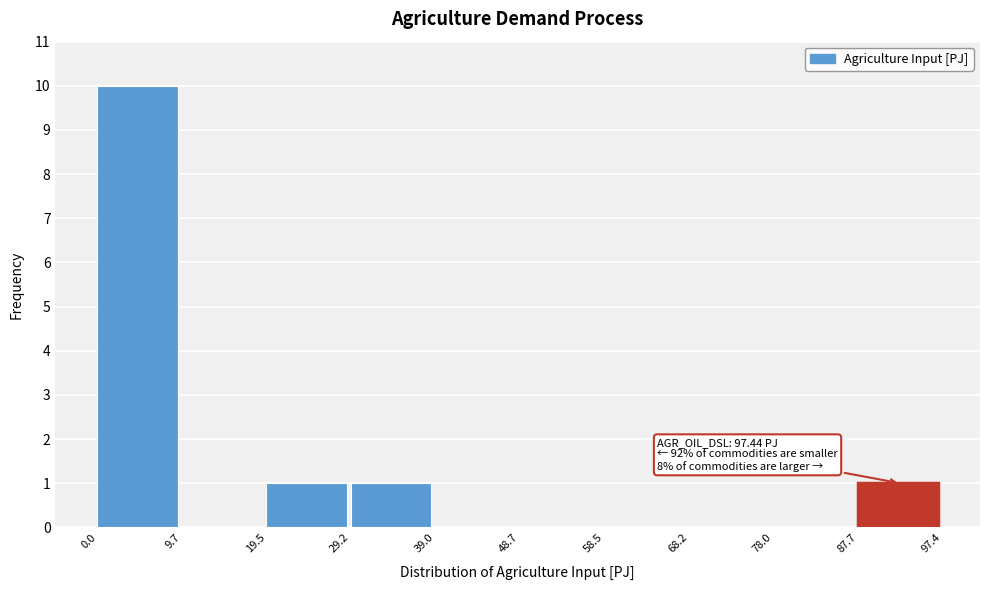

Over which range of the x-axis is the bar tallest?

0.0 to 9.7